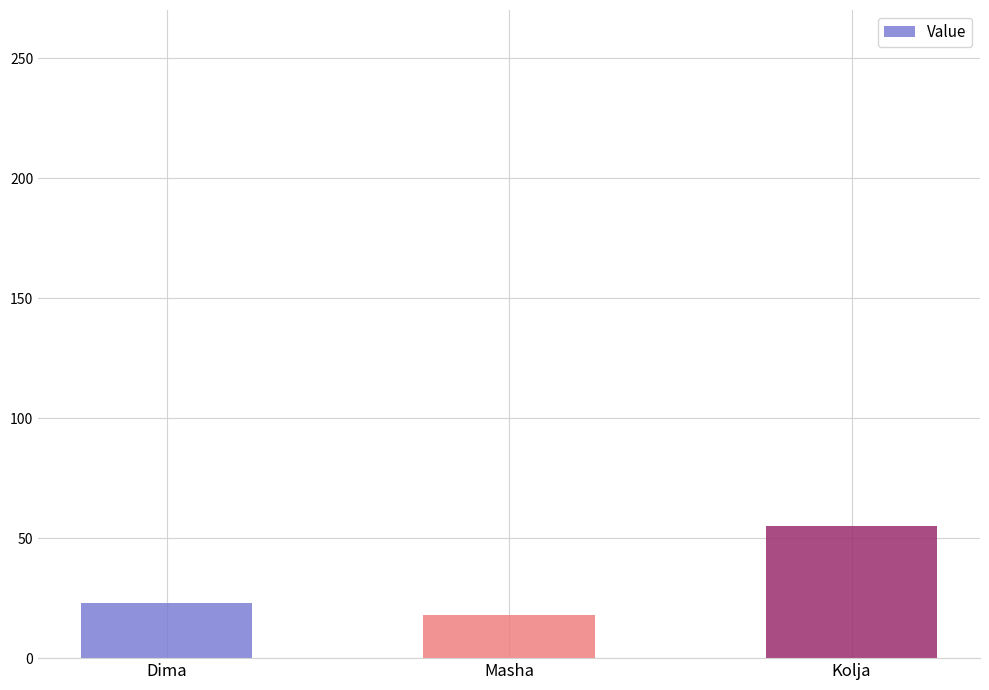

How many series are shown in this chart?

1